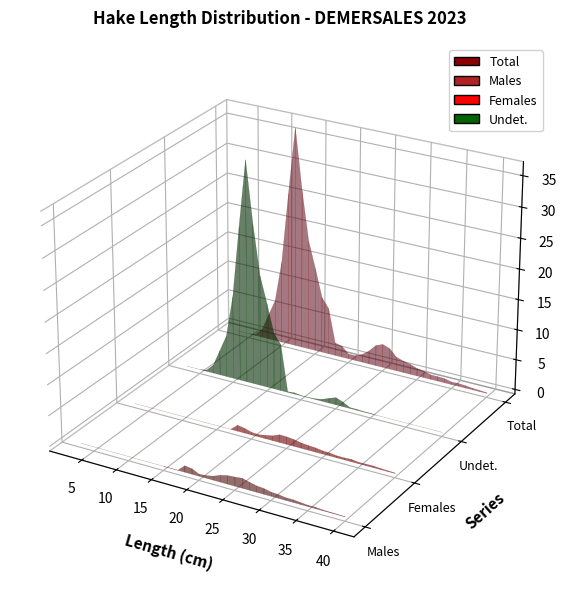

Reading left to right, list all the values displayed in this chart.

Total: 3=0.0	4=0.0	5=0.0	6=0.2	7=1.4	8=4.1	9=6.9	10=13.7	11=25.4	12=36.5	13=26.5	14=18.3	15=14.0	16=9.3	17=7.7	18=2.1	19=1.9	20=0.8	21=0.8	22=1.3	23=2.2	24=3.4	25=3.9	26=3.5	27=2.3	28=1.9	29=1.7	30=1.2	31=1.1	32=0.7	33=0.7	34=0.7	35=0.4	36=0.5	37=0.4	38=0.2	39=0.2	40=0.1
Females: 3=0.0	4=0.0	5=0.0	6=0.0	7=0.0	8=0.0	9=0.0	10=0.0	11=0.0	12=0.0	13=0.0	14=0.0	15=0.0	16=0.0	17=0.0	18=1.0	19=0.8	20=0.4	21=0.4	22=0.6	23=0.8	24=1.3	25=1.2	26=1.1	27=0.9	28=0.8	29=0.7	30=0.5	31=0.5	32=0.3	33=0.3	34=0.4	35=0.2	36=0.2	37=0.3	38=0.2	39=0.1	40=0.1
Males: 3=0.0	4=0.0	5=0.0	6=0.0	7=0.0	8=0.0	9=0.0	10=0.0	11=0.0	12=0.0	13=0.0	14=0.0	15=0.0	16=0.0	17=0.0	18=1.0	19=0.9	20=0.3	21=0.4	22=0.6	23=1.1	24=1.4	25=1.5	26=1.6	27=1.3	28=1.0	29=0.9	30=0.7	31=0.6	32=0.4	33=0.4	34=0.3	35=0.2	36=0.2	37=0.1	38=0.1	39=0.1	40=0.0
Undet.: 3=0.0	4=0.0	5=0.0	6=0.2	7=1.4	8=4.1	9=6.9	10=13.7	11=25.4	12=36.5	13=26.5	14=18.3	15=14.0	16=9.3	17=7.7	18=0.1	19=0.2	20=0.0	21=0.0	22=0.1	23=0.3	24=0.8	25=1.2	26=0.7	27=0.1	28=0.1	29=0.1	30=0.1	31=0.0	32=0.0	33=0.0	34=0.0	35=0.0	36=0.0	37=0.0	38=0.0	39=0.0	40=0.0